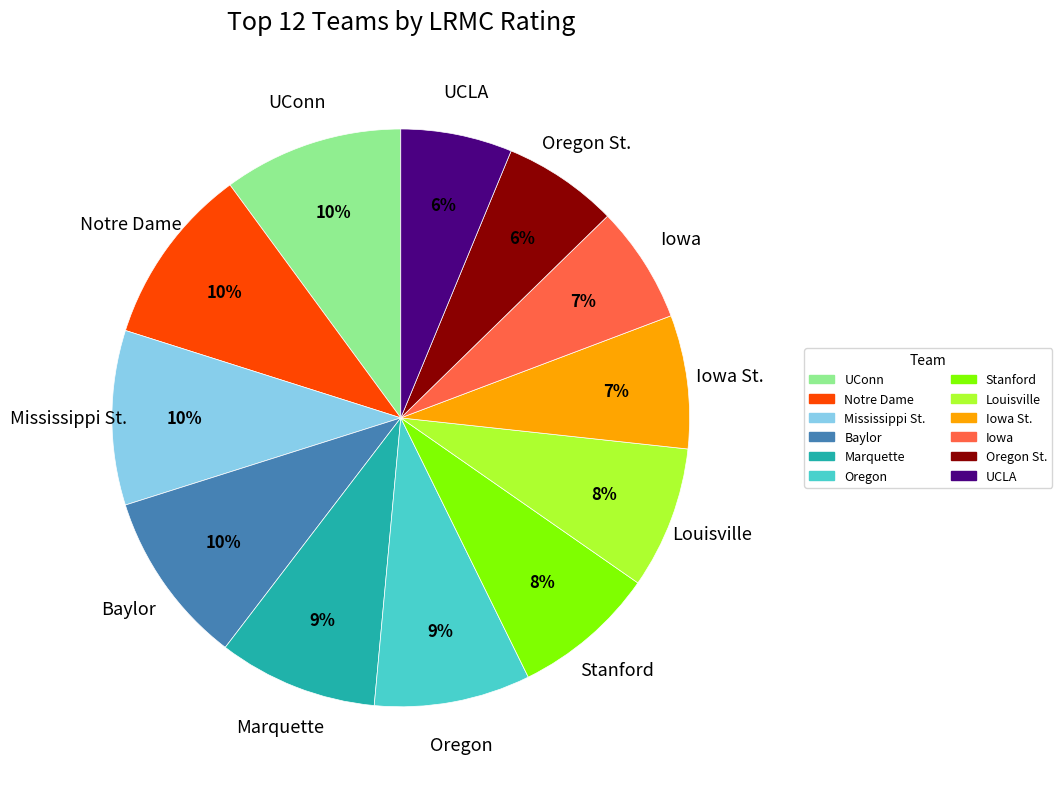

Does any single category account for the majority?

No